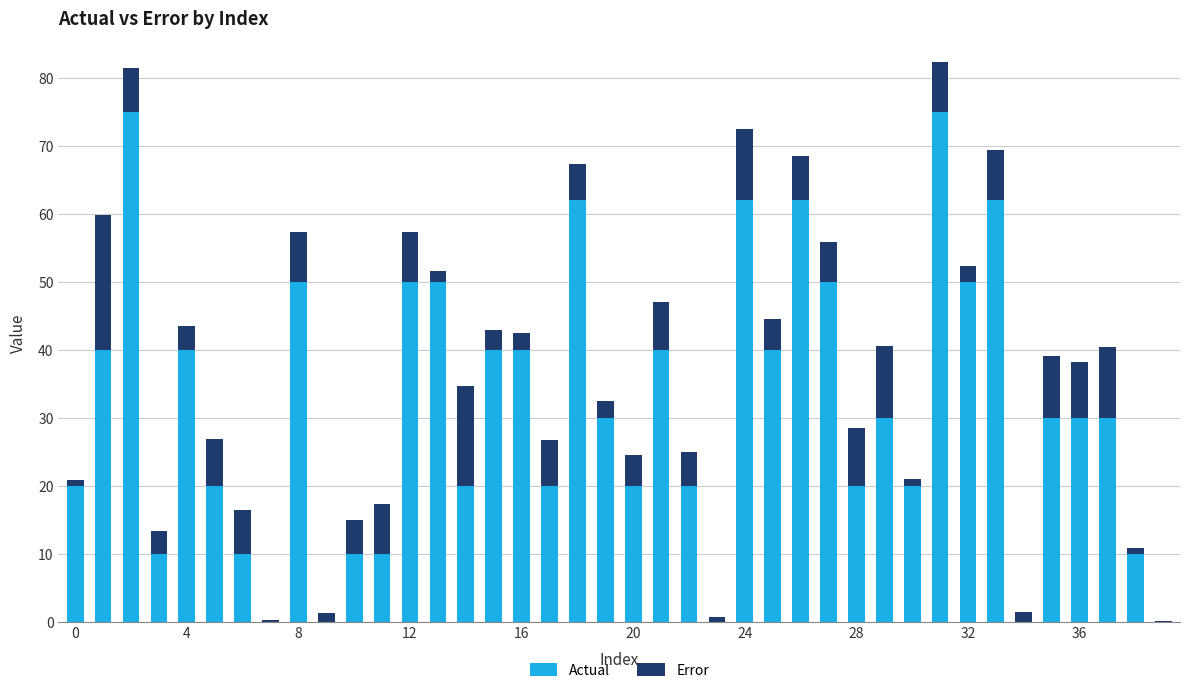

What is the sum of all Actual values?

1248.0